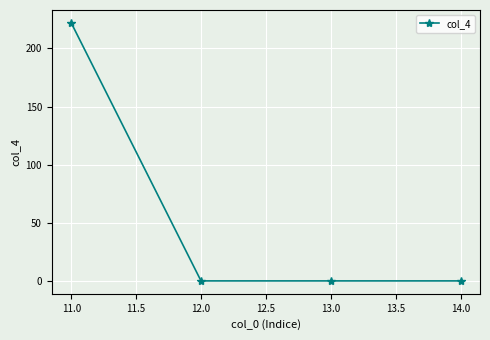

What is the label of the 1st point from the left?

11.0